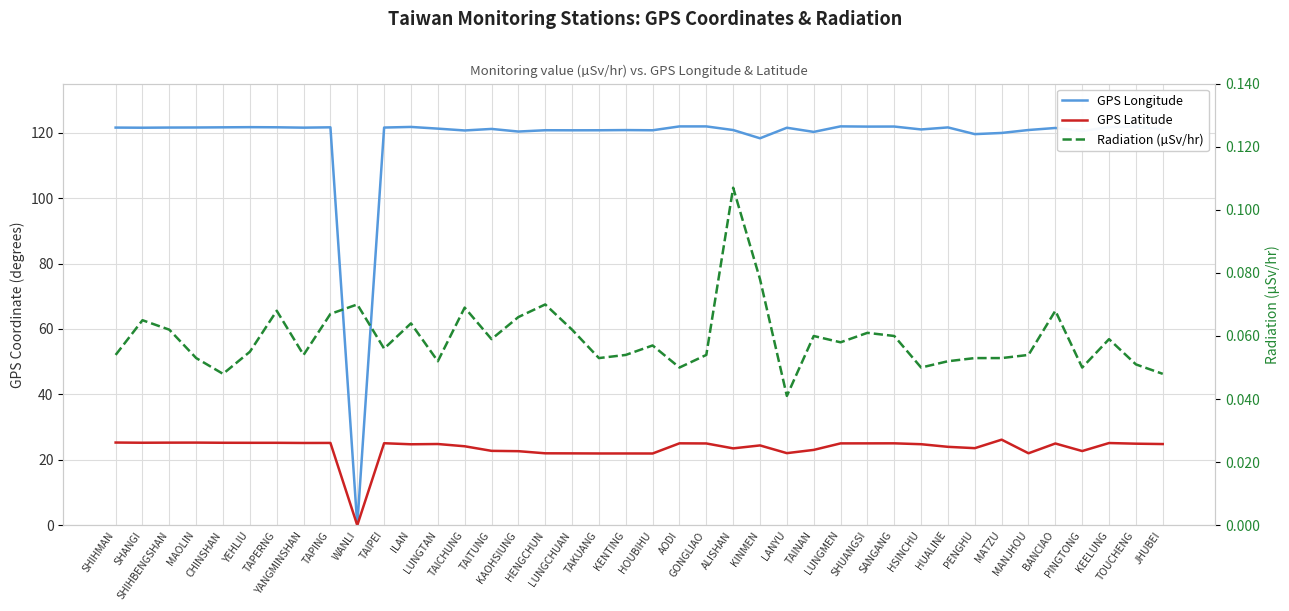

What are all the series names shown in the legend?

GPS Longitude, GPS Latitude, Radiation (µSv/hr)